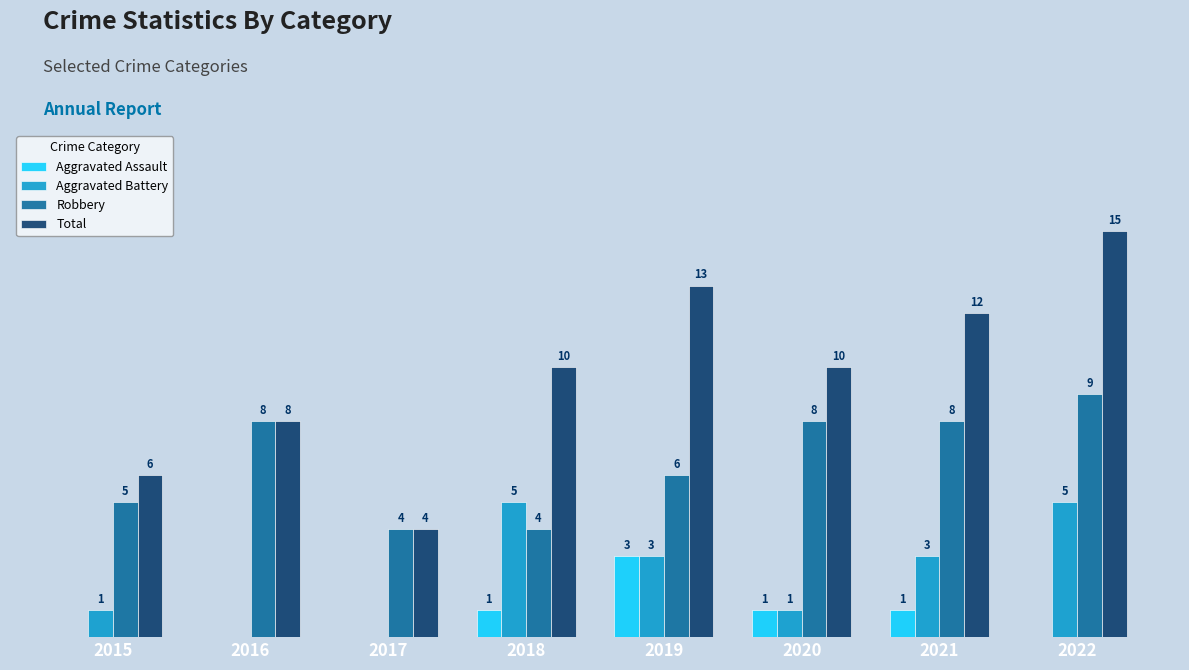

At how many categories does at least one series exceed 8?

5